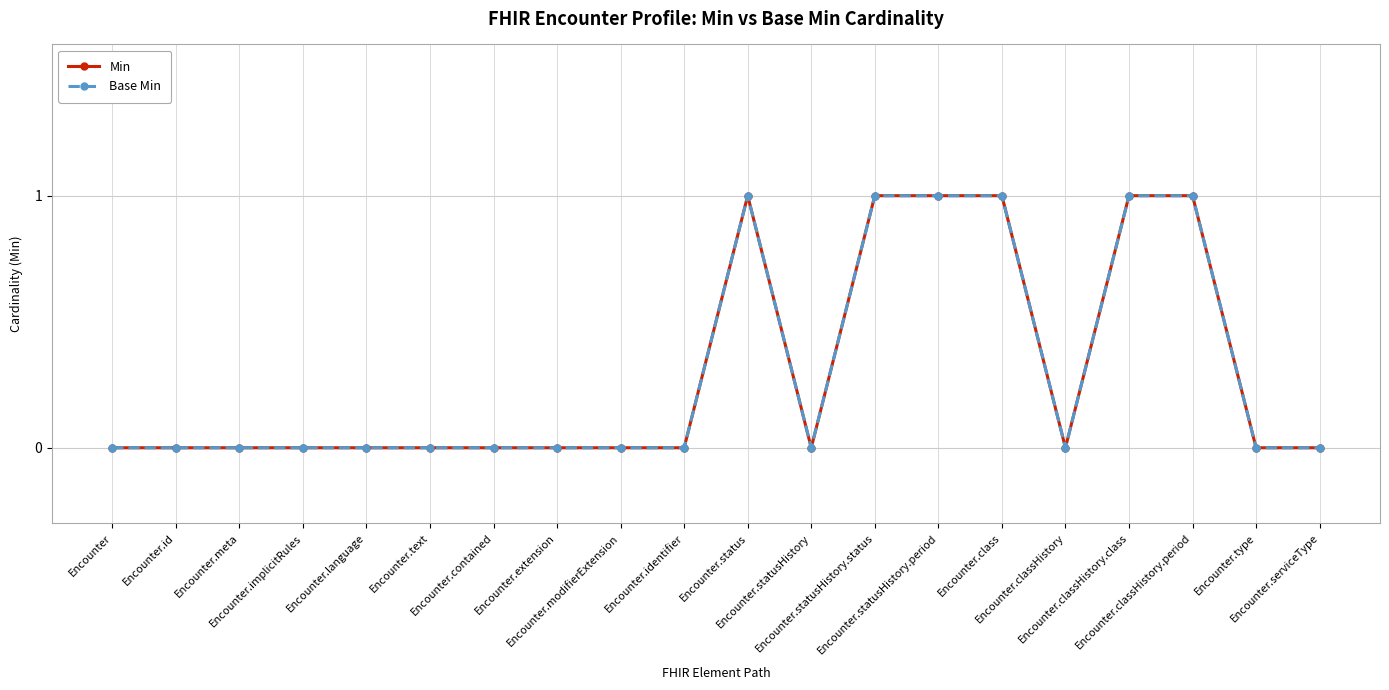

List the labels in order of Base Min value, largest first.

Encounter.status, Encounter.statusHistory.status, Encounter.statusHistory.period, Encounter.class, Encounter.classHistory.class, Encounter.classHistory.period, Encounter, Encounter.id, Encounter.meta, Encounter.implicitRules, Encounter.language, Encounter.text, Encounter.contained, Encounter.extension, Encounter.modifierExtension, Encounter.identifier, Encounter.statusHistory, Encounter.classHistory, Encounter.type, Encounter.serviceType